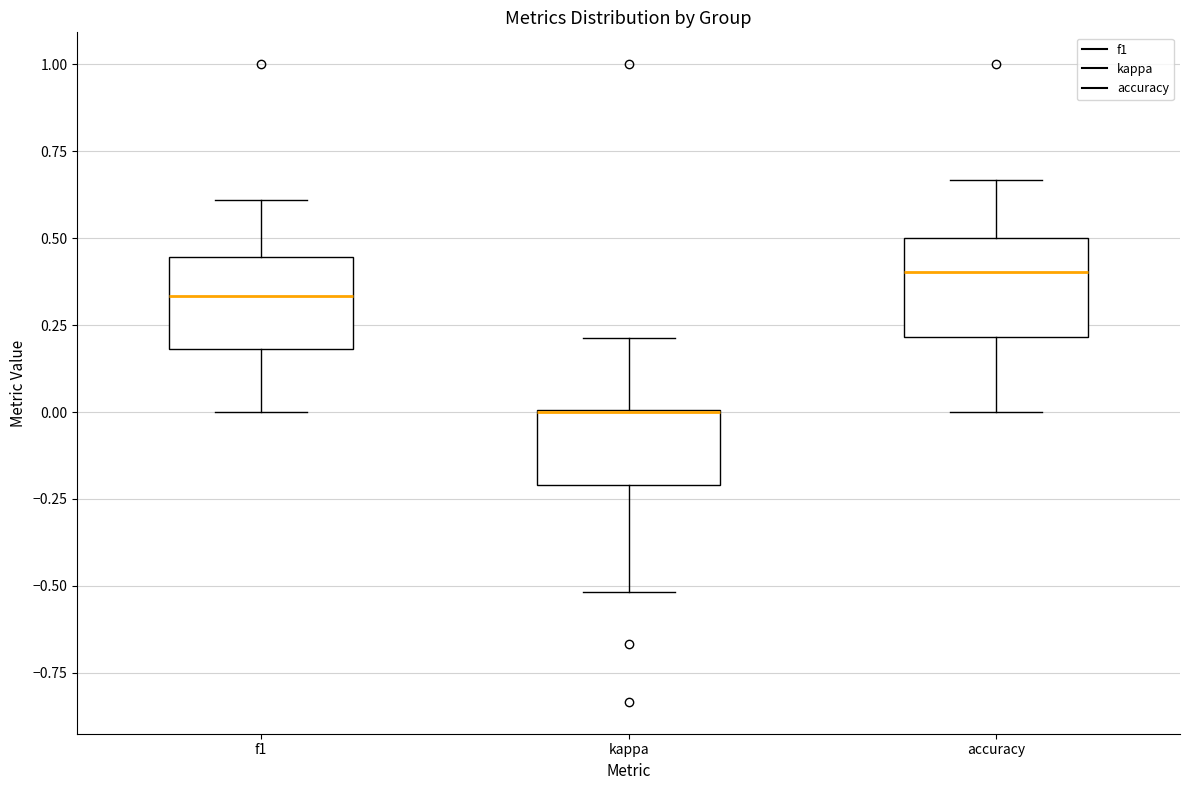

Reading left to right, read every box against the y-axis: the position of its median line, the range the box covers, and the ends of its whiskers. The values are not printed on the chart, so give them approximately, as read against the axis.

f1: median 0.35, box 0.20 to 0.45, whiskers 0.00 to 0.60
kappa: median 0.00 (drawn on the box's upper edge), box -0.20 to 0.00, whiskers -0.50 to 0.20
accuracy: median 0.40, box 0.20 to 0.50, whiskers 0.00 to 0.65